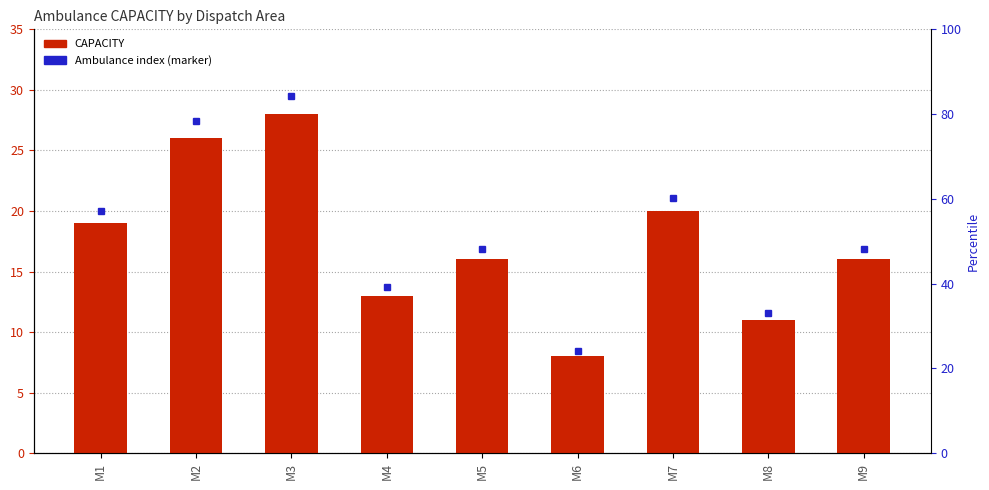

At which label is the value closest to 18?

M1